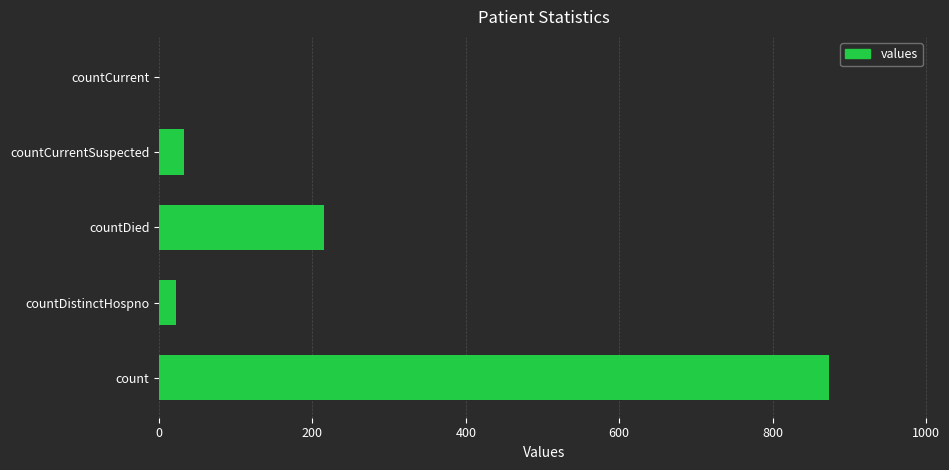

Reading bottom to top, what are all the values shown in this chart?

count=873	countDistinctHospno=22	countDied=215	countCurrentSuspected=33	countCurrent=0